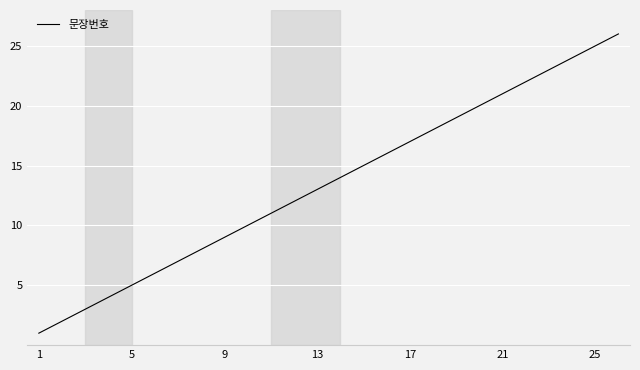

What is the greatest value displayed?

26